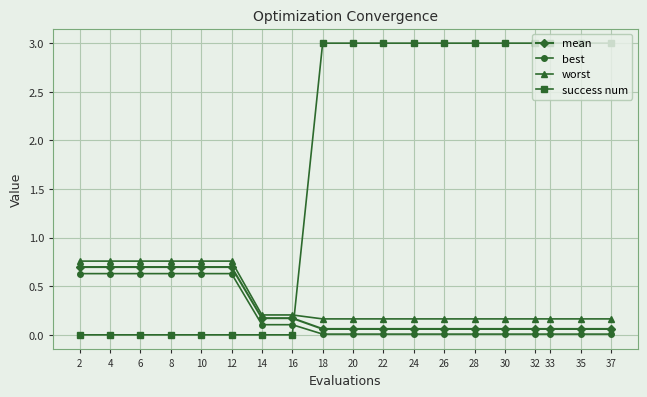

What is the total value across all series at 12?

2.1